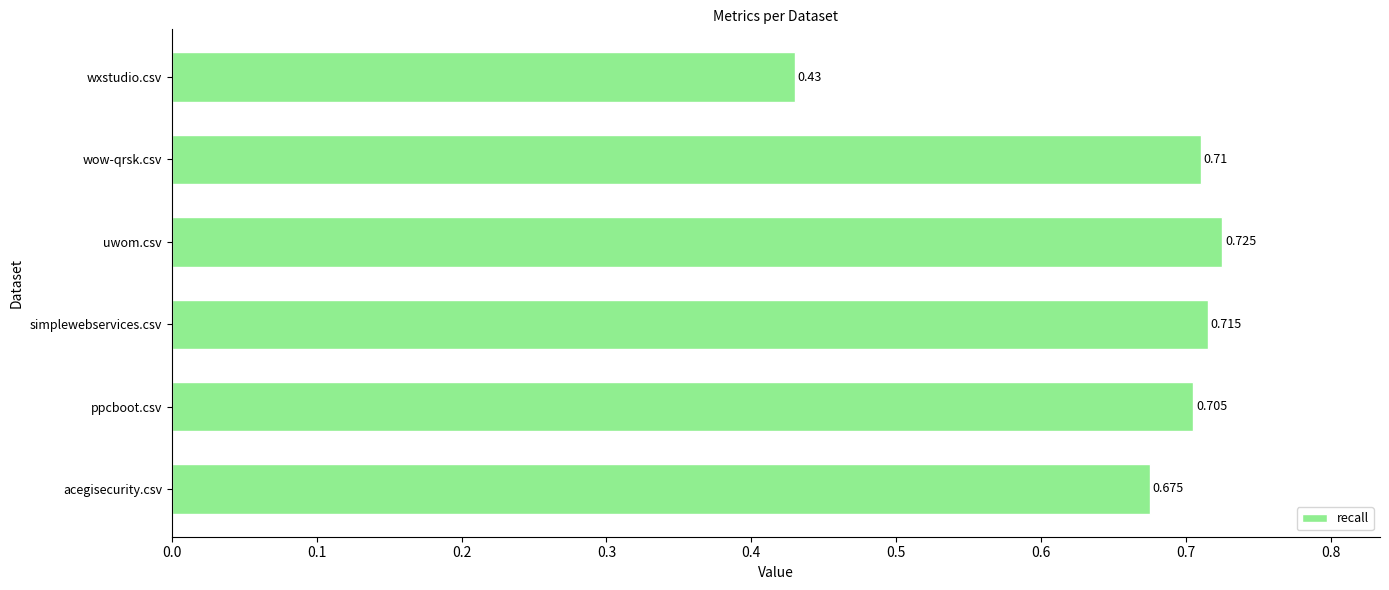

At which category does the chart reach its peak across all series?

uwom.csv